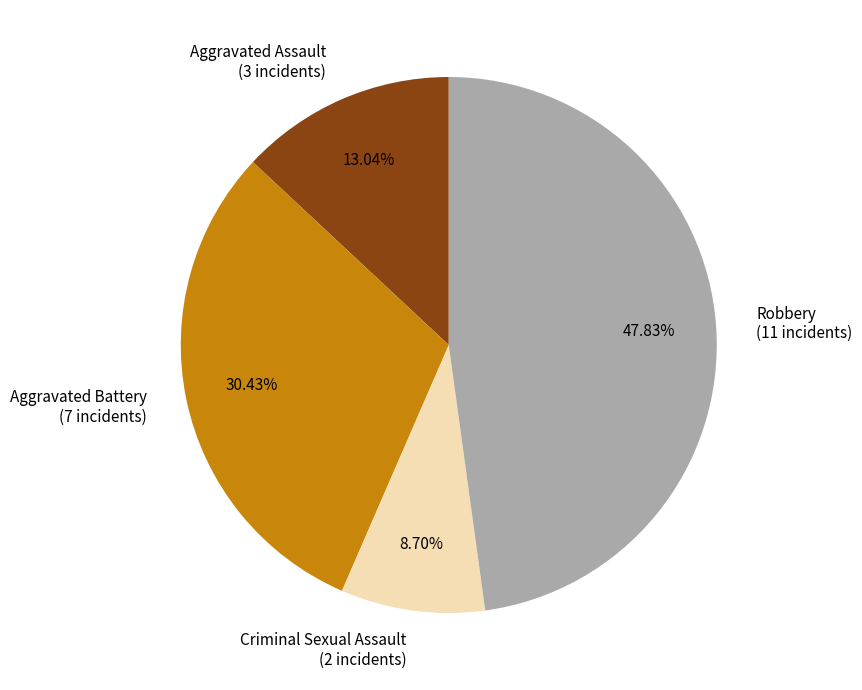

To the nearest percent, what percentage of the pie is Criminal Sexual Assault?

9%